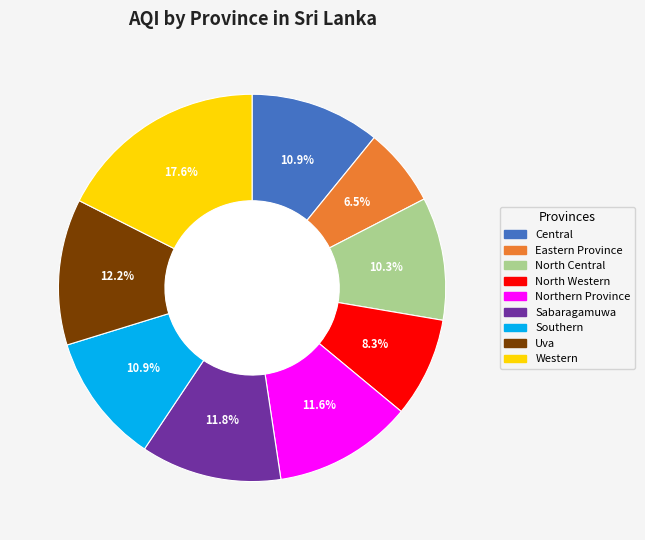

Is there a majority slice in this chart?

No